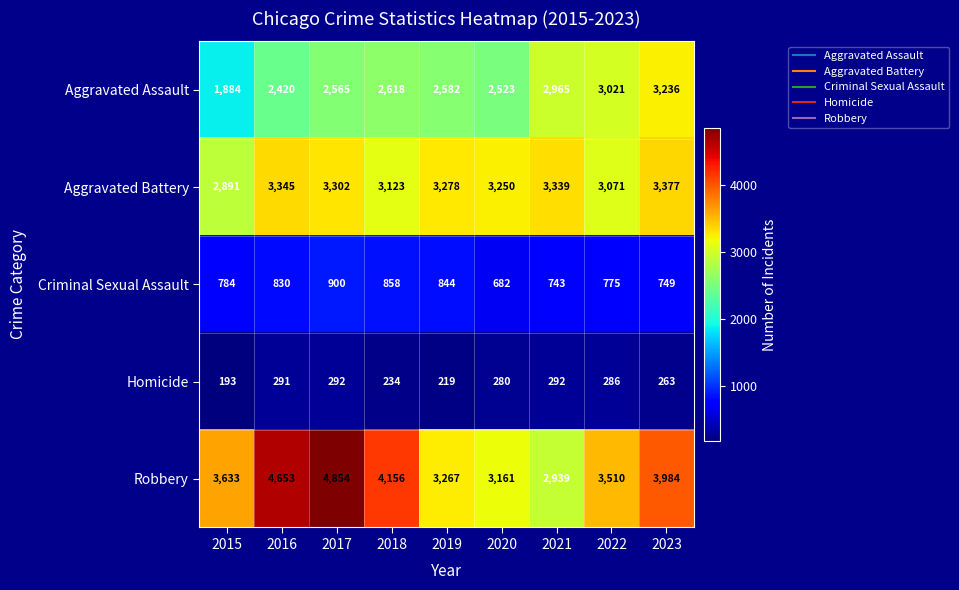

Is it true that Homicide equals 263 at 2023?

True